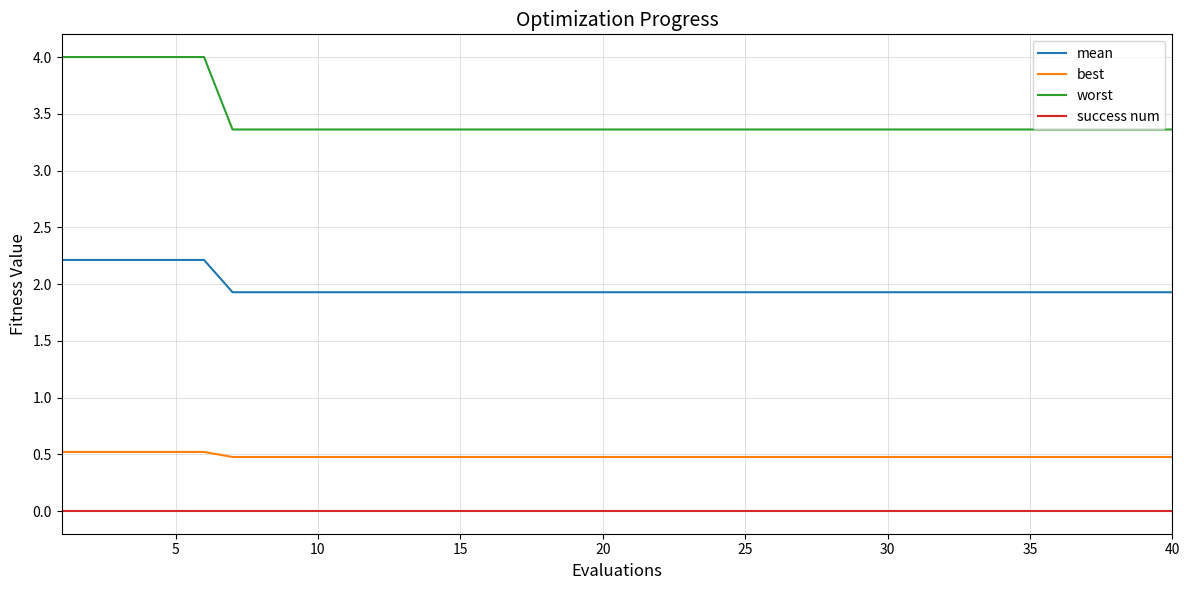

Which series has the largest range (max minus min)?

worst